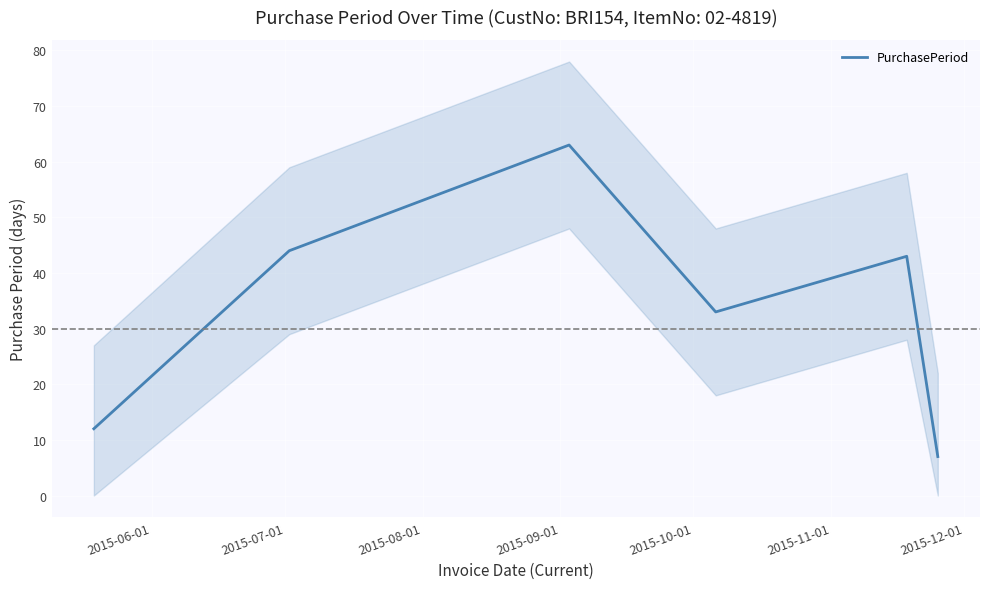

How many interior local valleys (lower than both neighbors) does the data have?

1